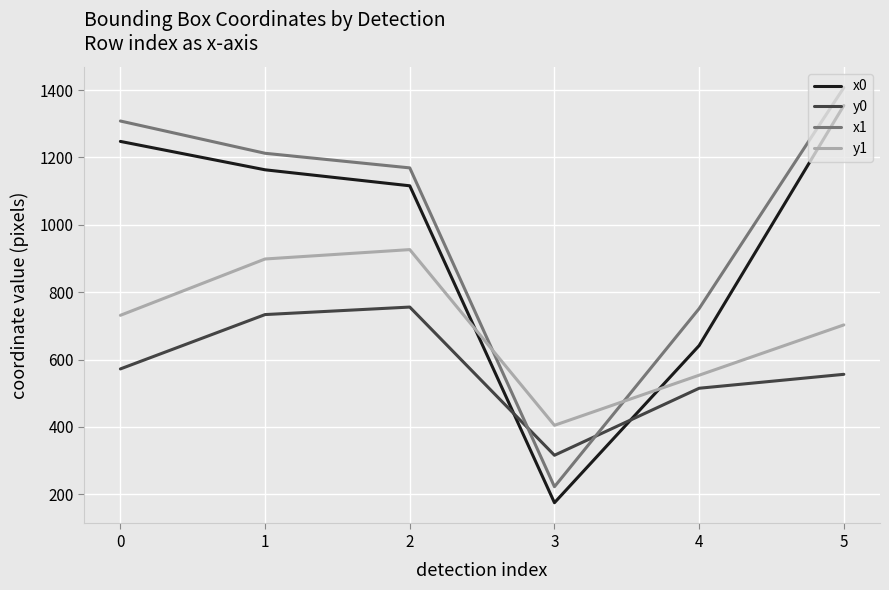

How many lines are shown in the chart?

4